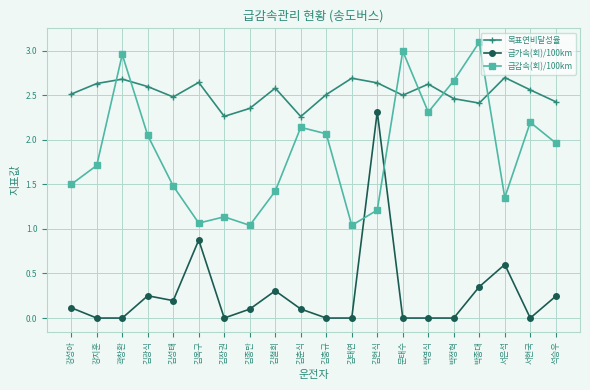

The value of 급감속(회)/100km at 박정혁 is 2.7. True or false?

True